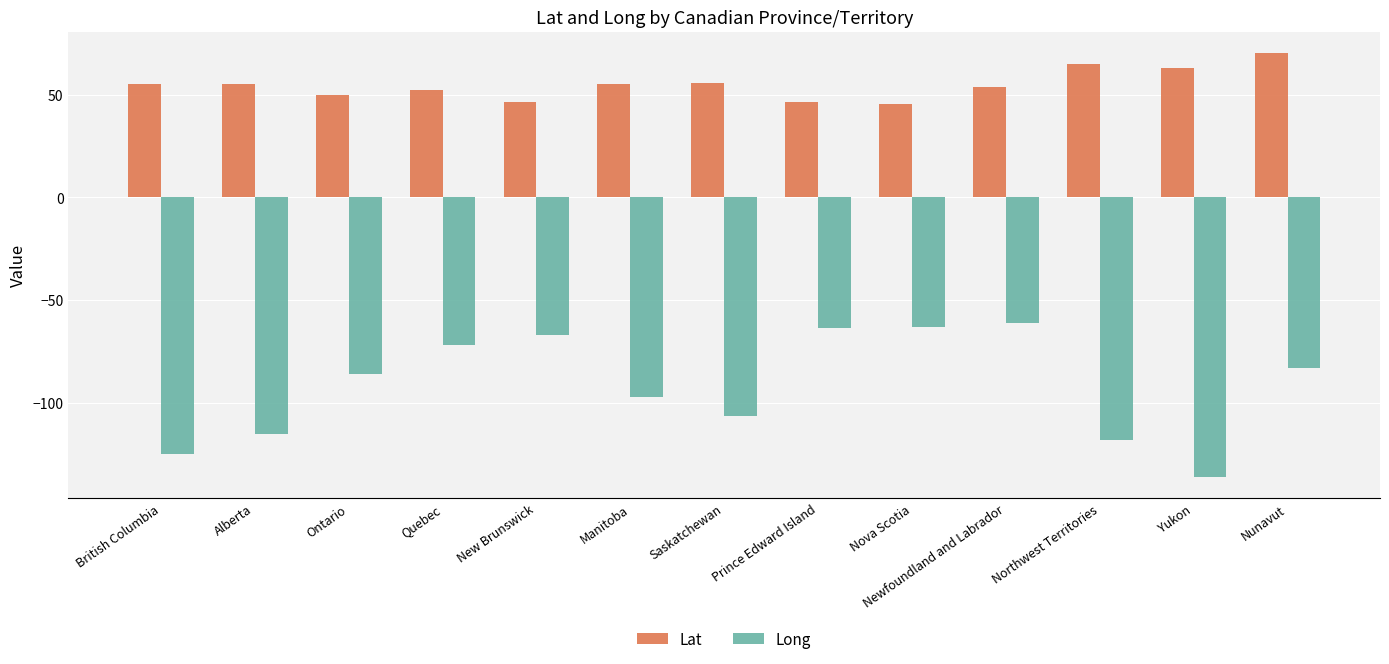

Which series has the widest spread of values?

Long